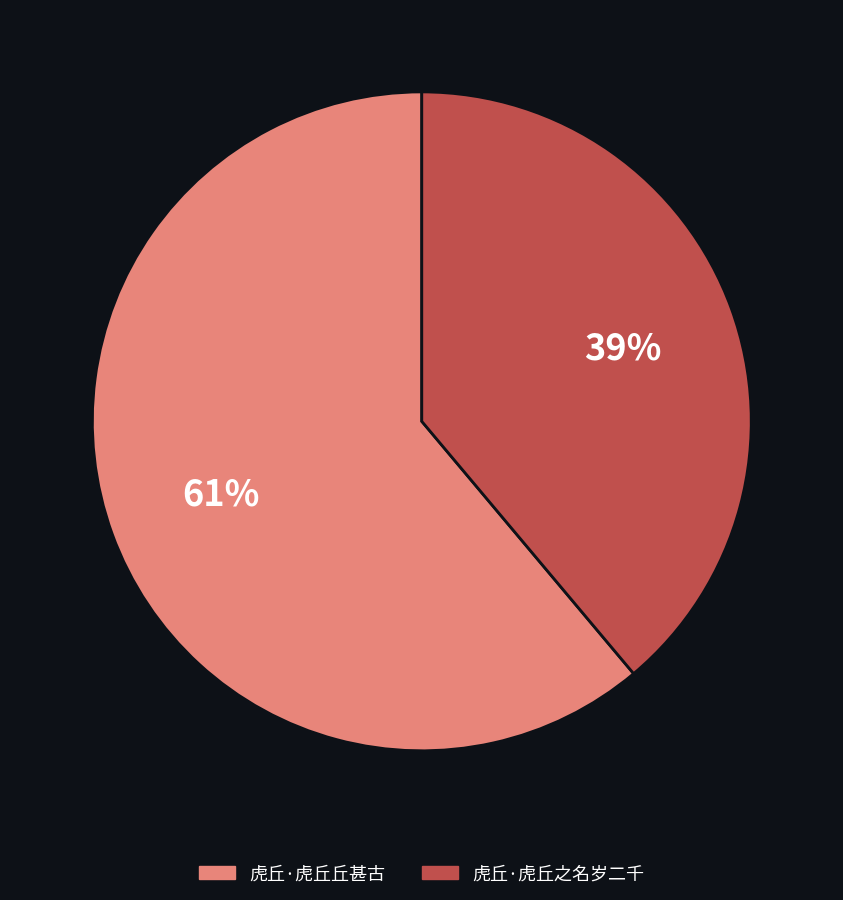

Does any single category account for the majority?

Yes